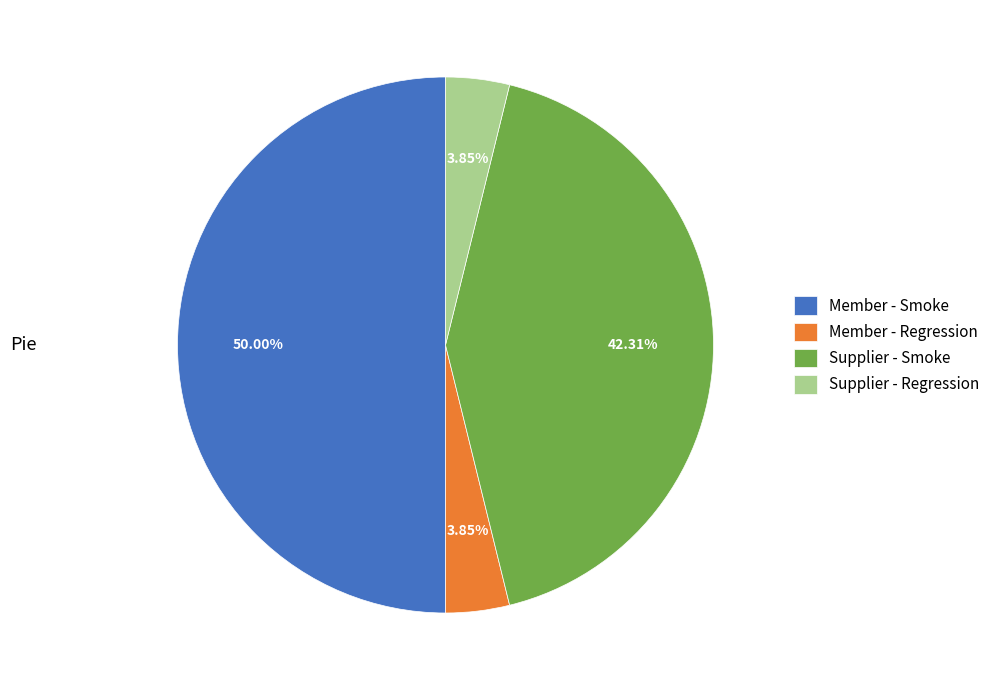

Does Supplier - Regression represent more than half of the total?

No